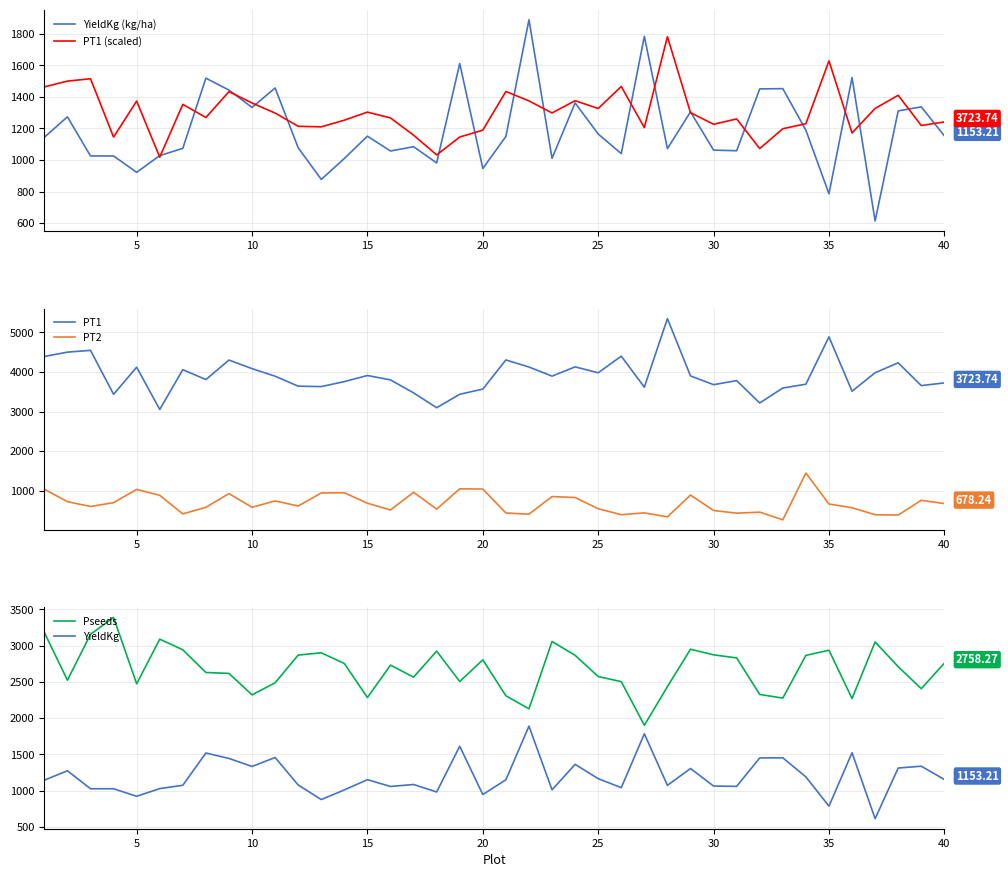

True or false: PT1 and PT2 cross at least once.

False